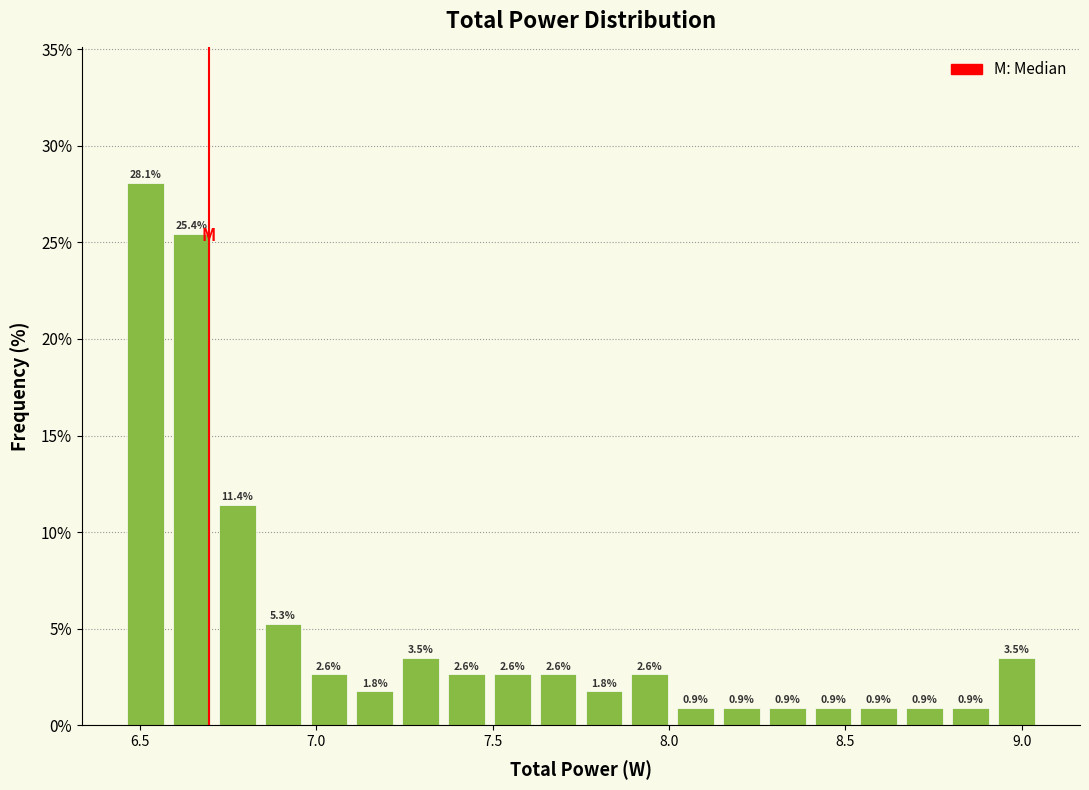

Around what value on the x-axis is the tallest bar? Give the approximate position of its centre, as read against the axis.

6.50